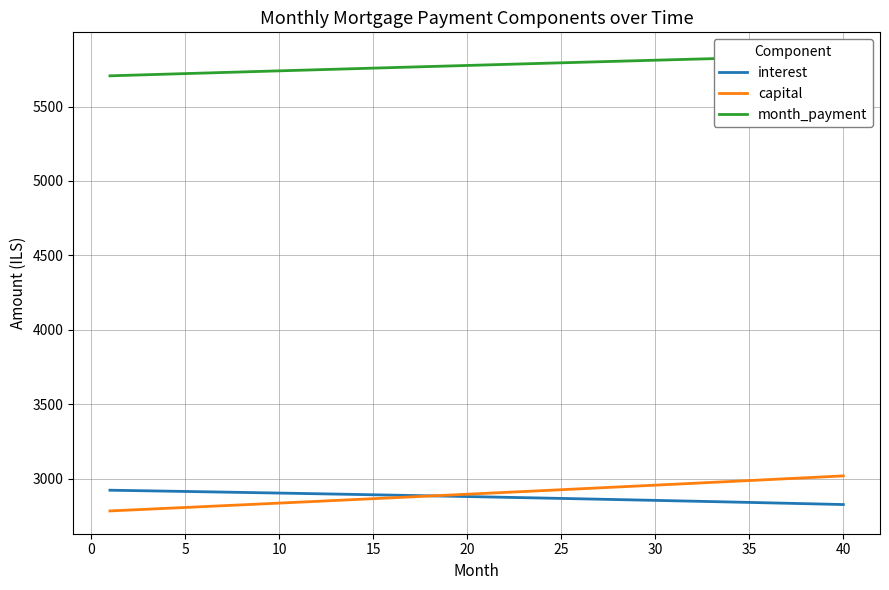

What is the lowest value of the interest series?

2826.5